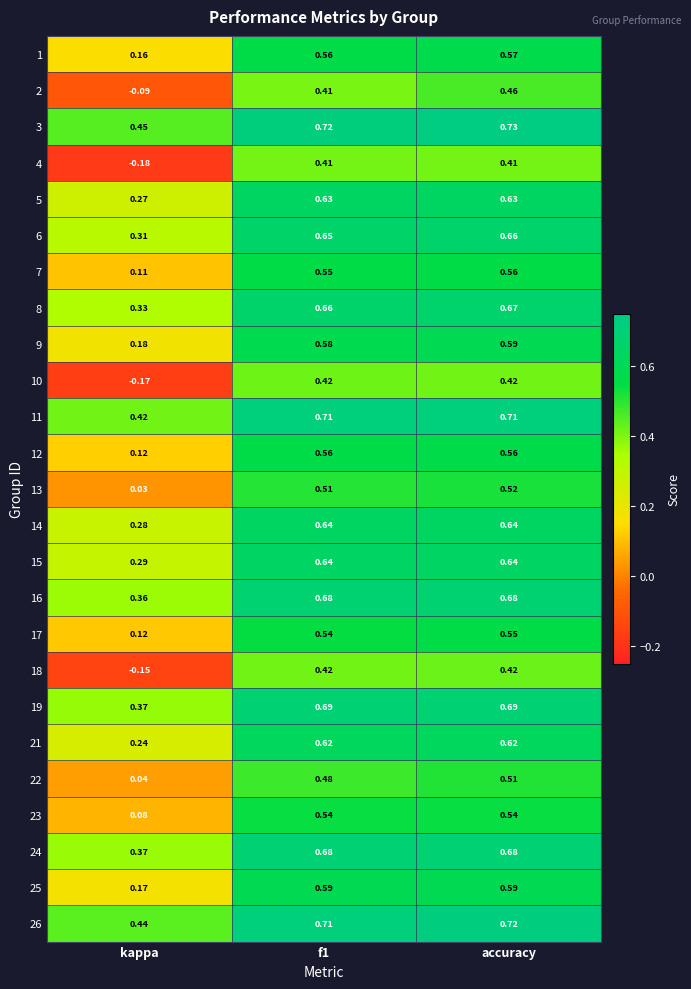

At which category is the sum across all series the highest?

accuracy